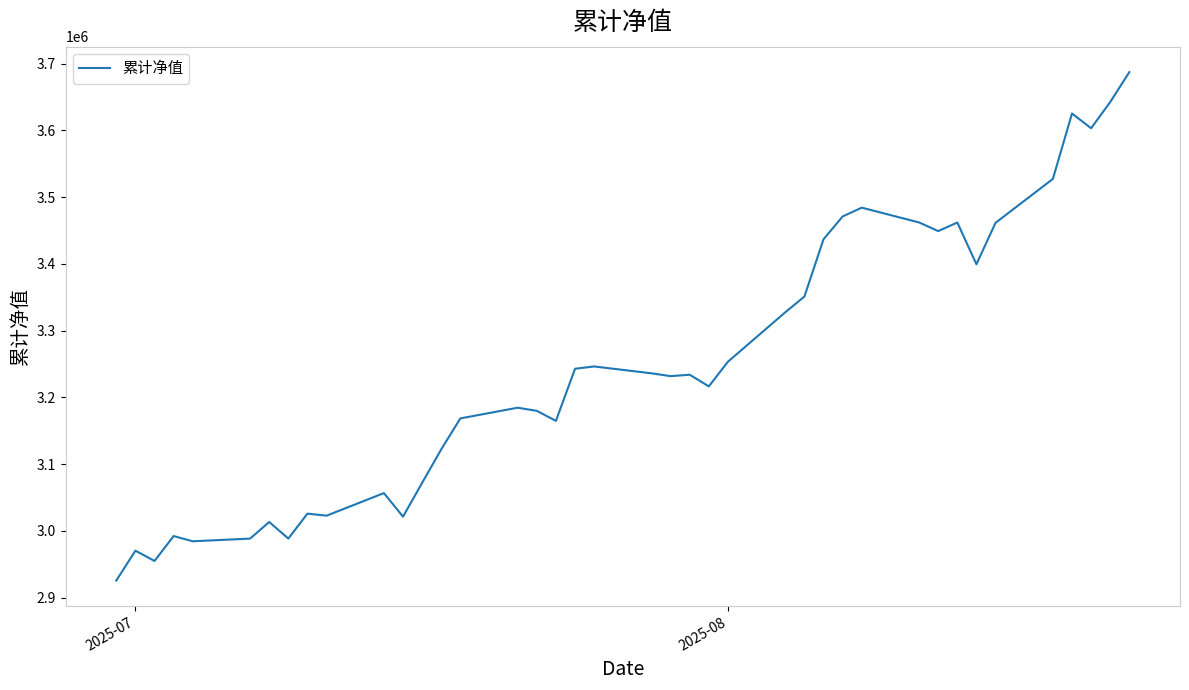

What is the difference between the maximum and minimum values?

761831